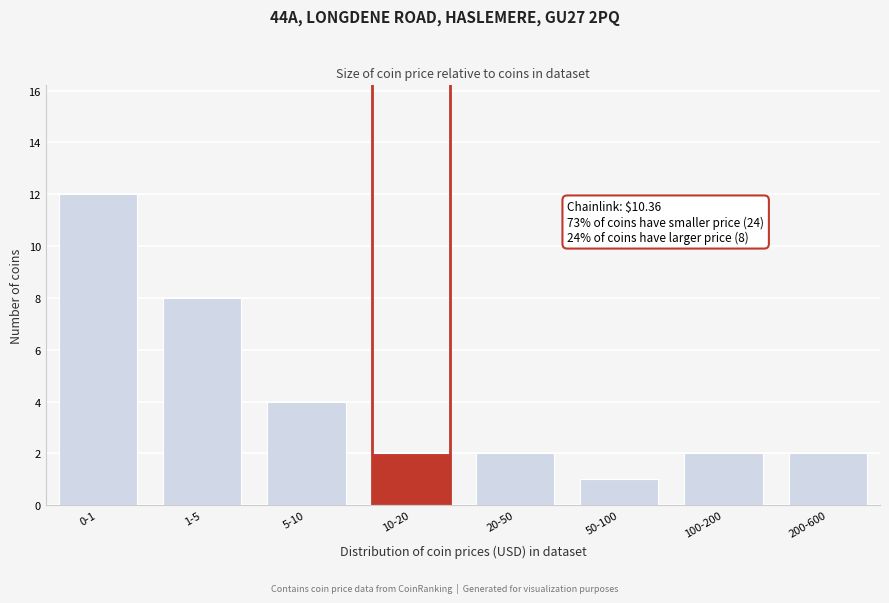

Reading left to right, transcribe all the data shown in this chart.

12	8	4	2	2	1	2	2